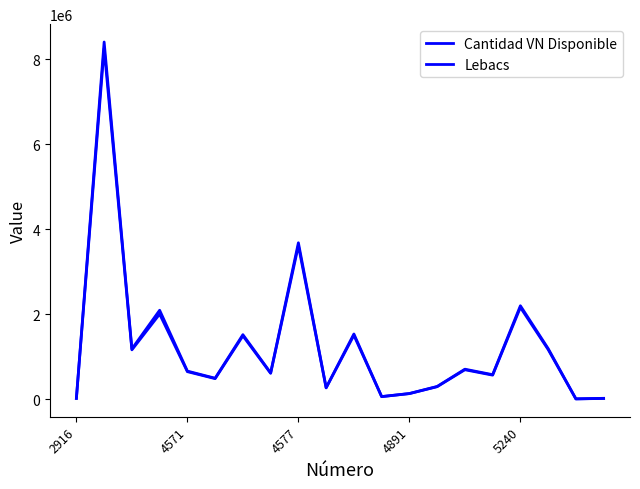

List the series in order of their peak value, lowest first.

Cantidad VN Disponible, Lebacs